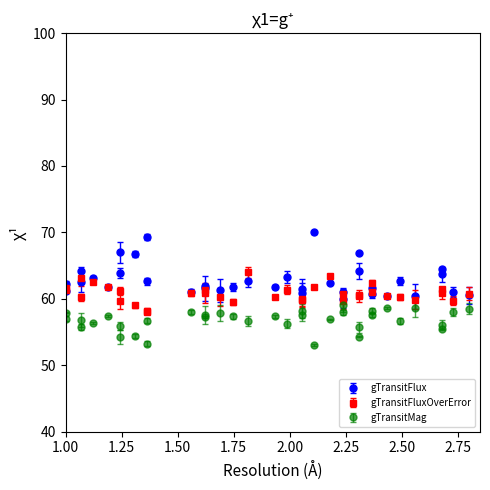

What is the value of the gTransitFlux point at the 34th from the left?

63.7